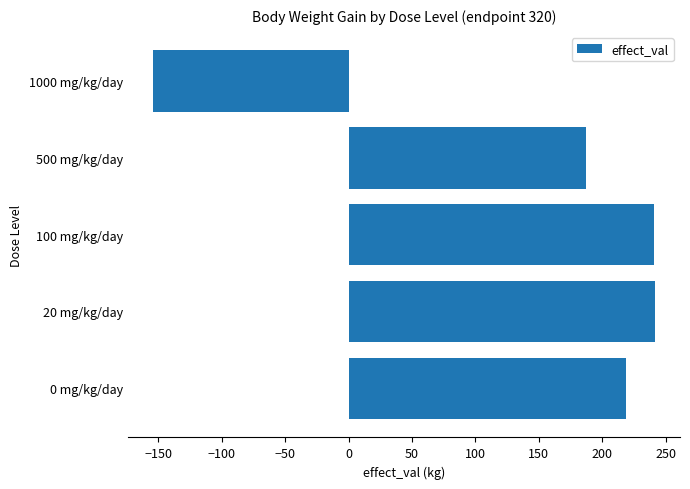

Where is the data nearest to the value 43?

500 mg/kg/day